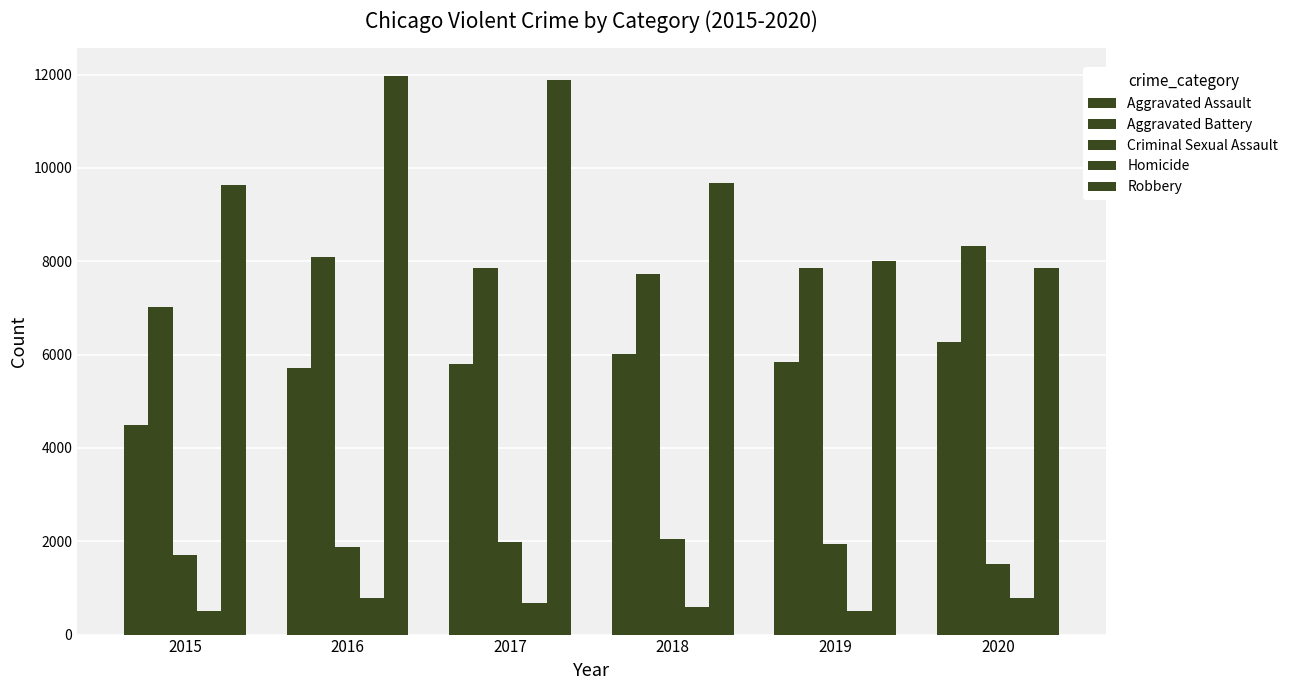

Are the bars horizontal?

No